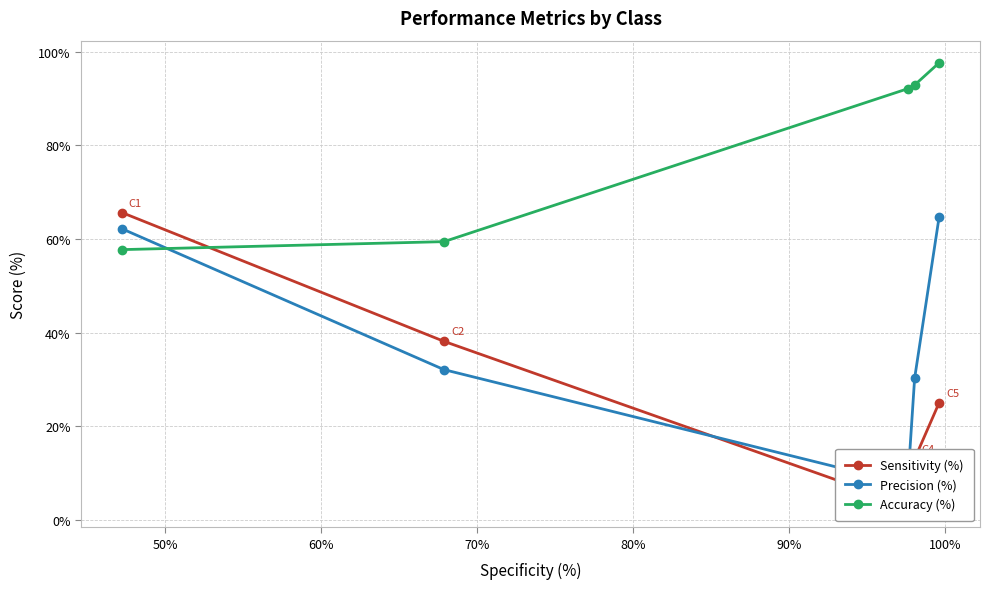

What is the difference between the maximum and minimum values in the Sensitivity (%) series?

62.5